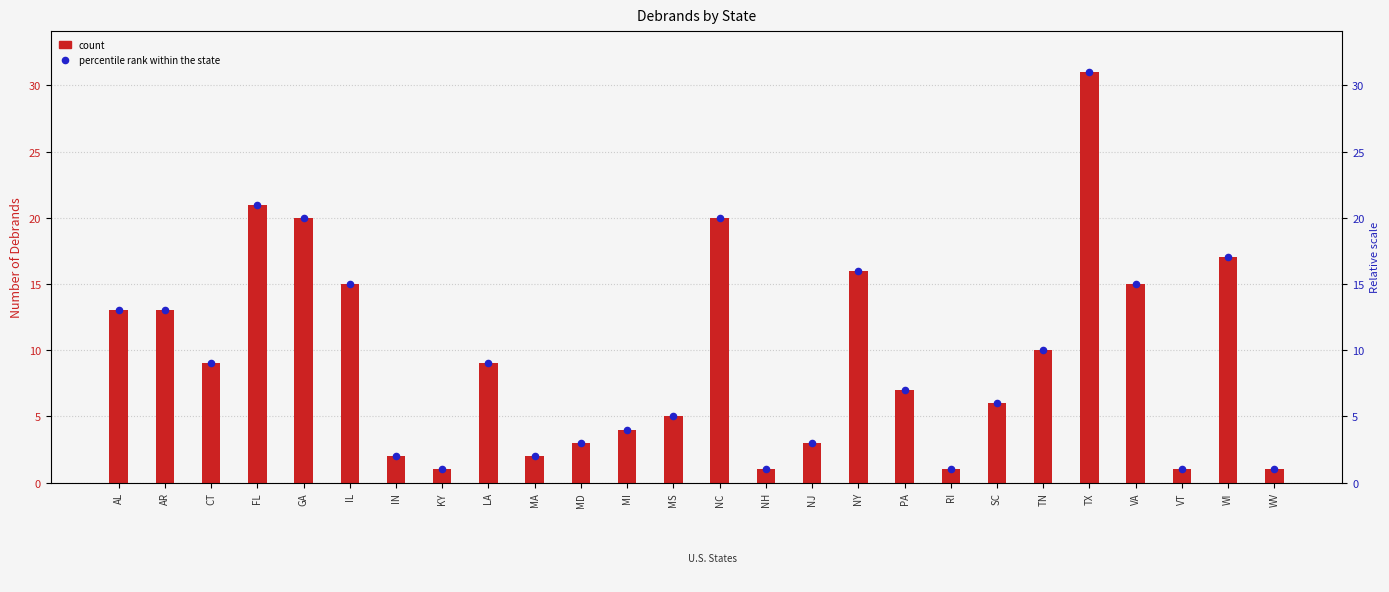

Which series has the largest total across all categories?

Debrands count